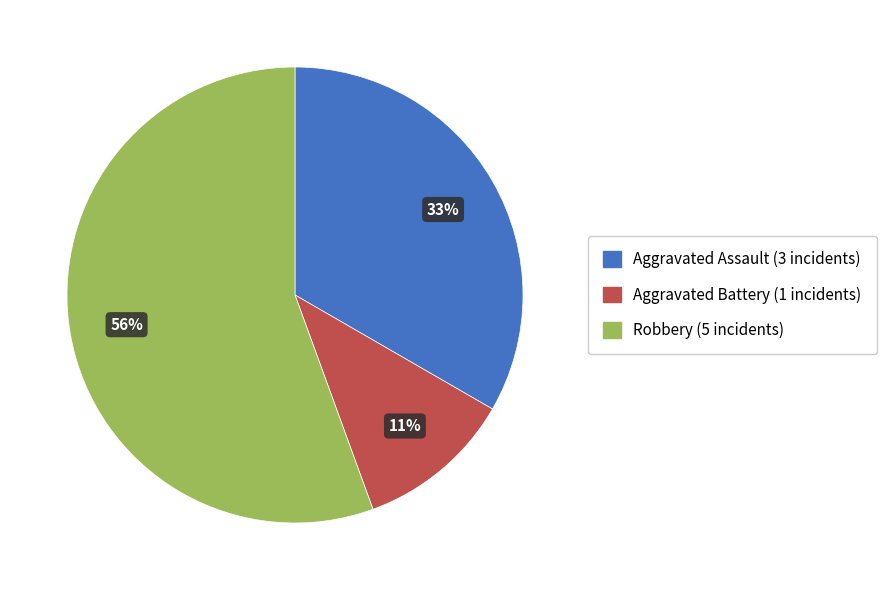

How many slices are in this pie chart?

3